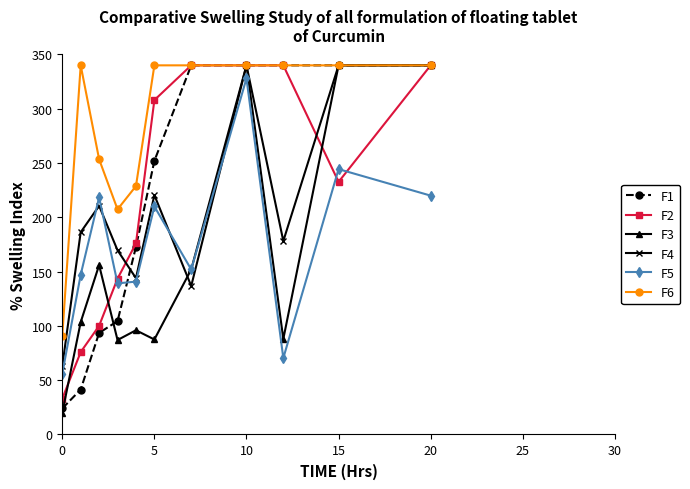

How many lines are shown in the chart?

6